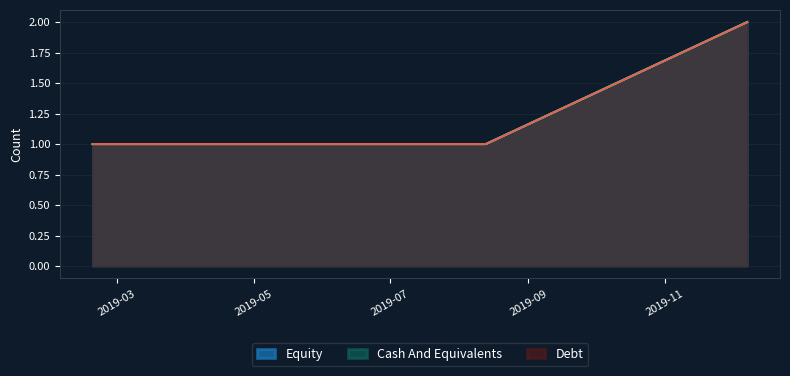

What is the total value across all series at 2019-08-13?

3